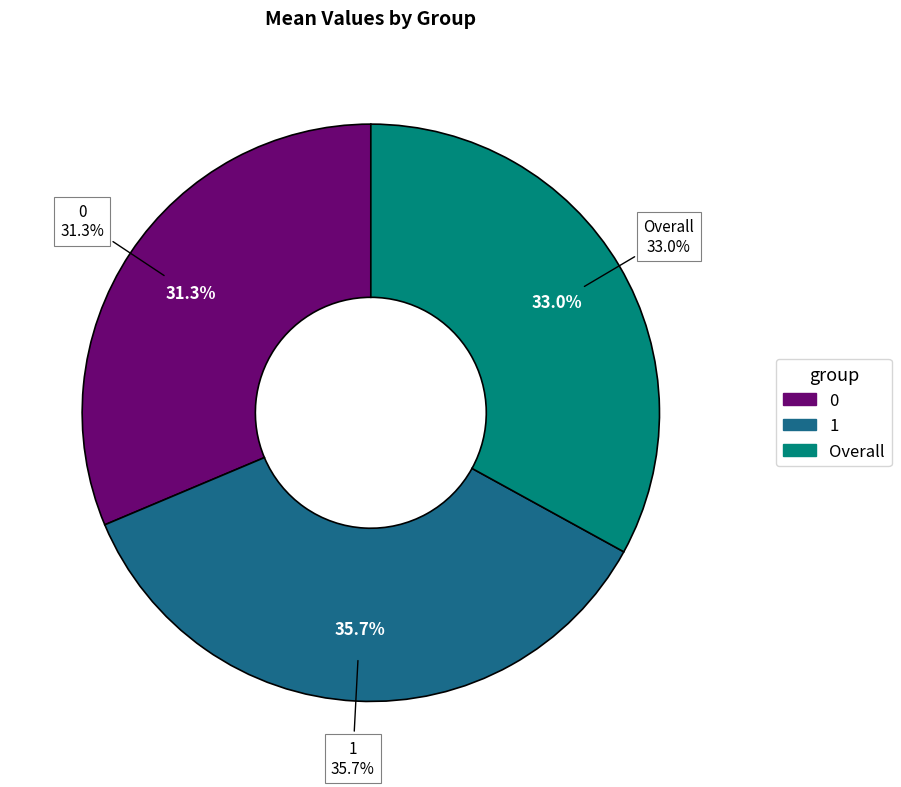

The 0 slice represents 31% of the pie. True or false?

True